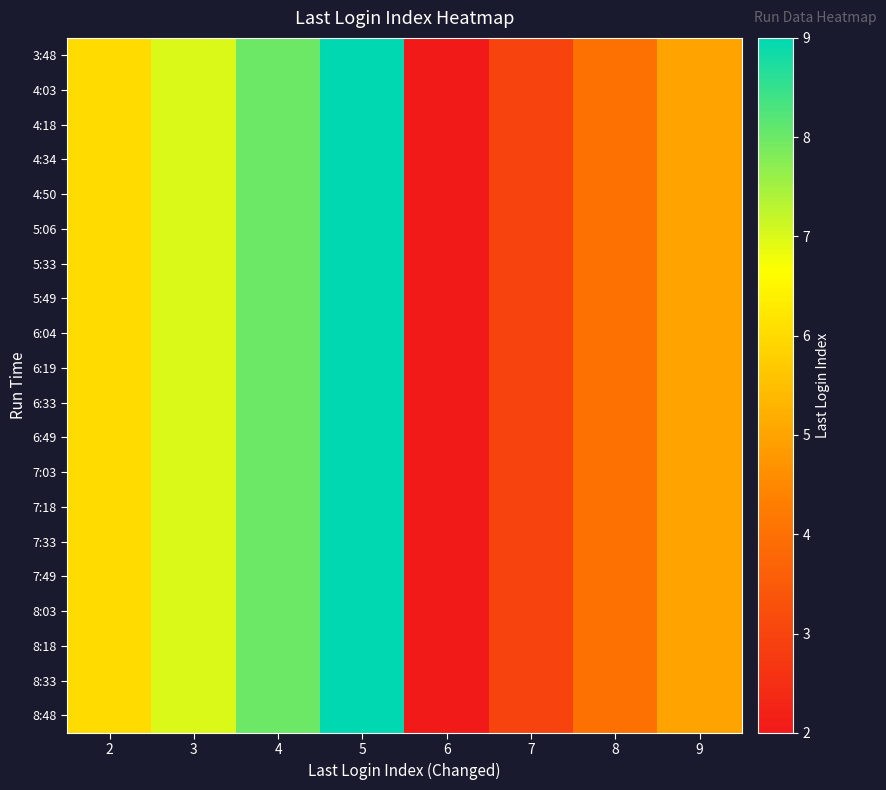

Reading left to right, what are all the values shown in this chart?

3:48: 2=6	3=7	4=8	5=9	6=2	7=3	8=4	9=5
4:03: 2=6	3=7	4=8	5=9	6=2	7=3	8=4	9=5
4:18: 2=6	3=7	4=8	5=9	6=2	7=3	8=4	9=5
4:34: 2=6	3=7	4=8	5=9	6=2	7=3	8=4	9=5
4:50: 2=6	3=7	4=8	5=9	6=2	7=3	8=4	9=5
5:06: 2=6	3=7	4=8	5=9	6=2	7=3	8=4	9=5
5:33: 2=6	3=7	4=8	5=9	6=2	7=3	8=4	9=5
5:49: 2=6	3=7	4=8	5=9	6=2	7=3	8=4	9=5
6:04: 2=6	3=7	4=8	5=9	6=2	7=3	8=4	9=5
6:19: 2=6	3=7	4=8	5=9	6=2	7=3	8=4	9=5
6:33: 2=6	3=7	4=8	5=9	6=2	7=3	8=4	9=5
6:49: 2=6	3=7	4=8	5=9	6=2	7=3	8=4	9=5
7:03: 2=6	3=7	4=8	5=9	6=2	7=3	8=4	9=5
7:18: 2=6	3=7	4=8	5=9	6=2	7=3	8=4	9=5
7:33: 2=6	3=7	4=8	5=9	6=2	7=3	8=4	9=5
7:49: 2=6	3=7	4=8	5=9	6=2	7=3	8=4	9=5
8:03: 2=6	3=7	4=8	5=9	6=2	7=3	8=4	9=5
8:18: 2=6	3=7	4=8	5=9	6=2	7=3	8=4	9=5
8:33: 2=6	3=7	4=8	5=9	6=2	7=3	8=4	9=5
8:48: 2=6	3=7	4=8	5=9	6=2	7=3	8=4	9=5